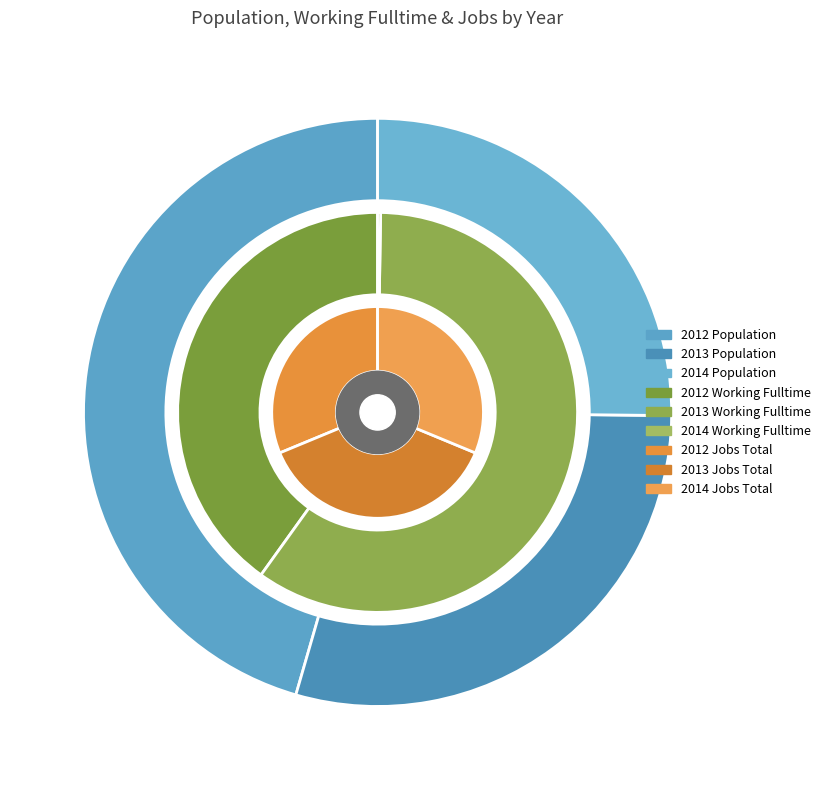

Does 2014 account for over 50% of the chart?

No